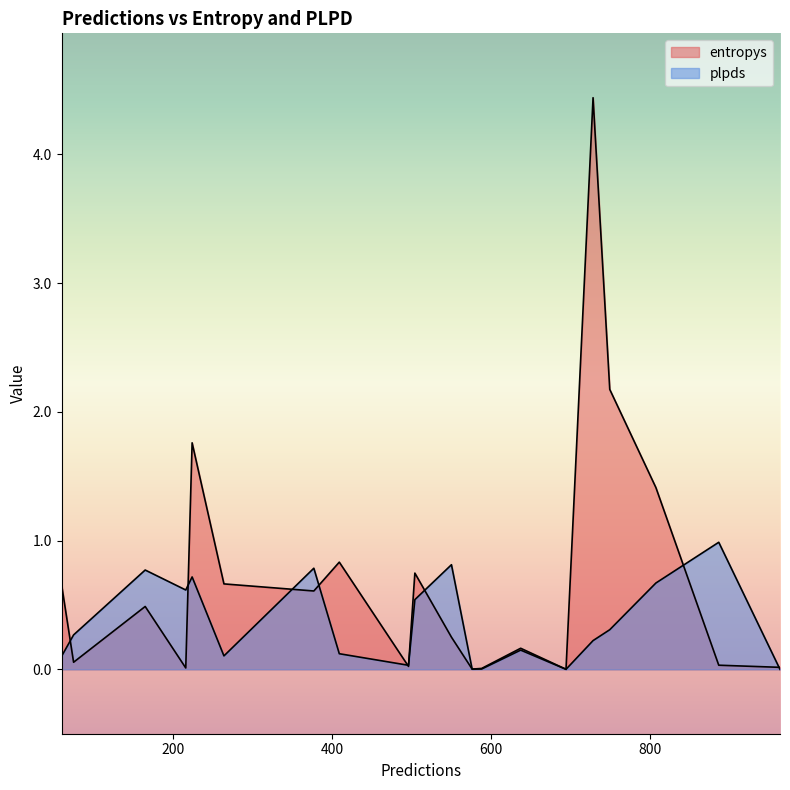

List the series in order of their peak value, highest first.

entropys, plpds